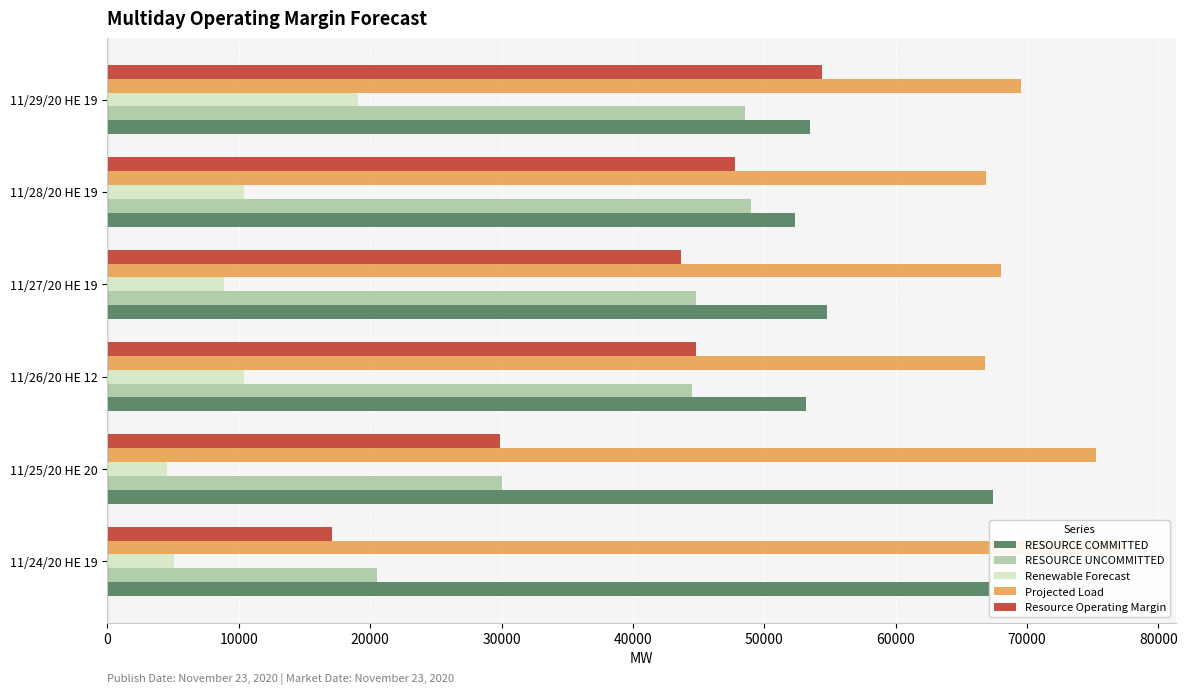

What is the sum of the Projected Load values at 11/25/20 HE 20 and 11/28/20 HE 19?

142169.0